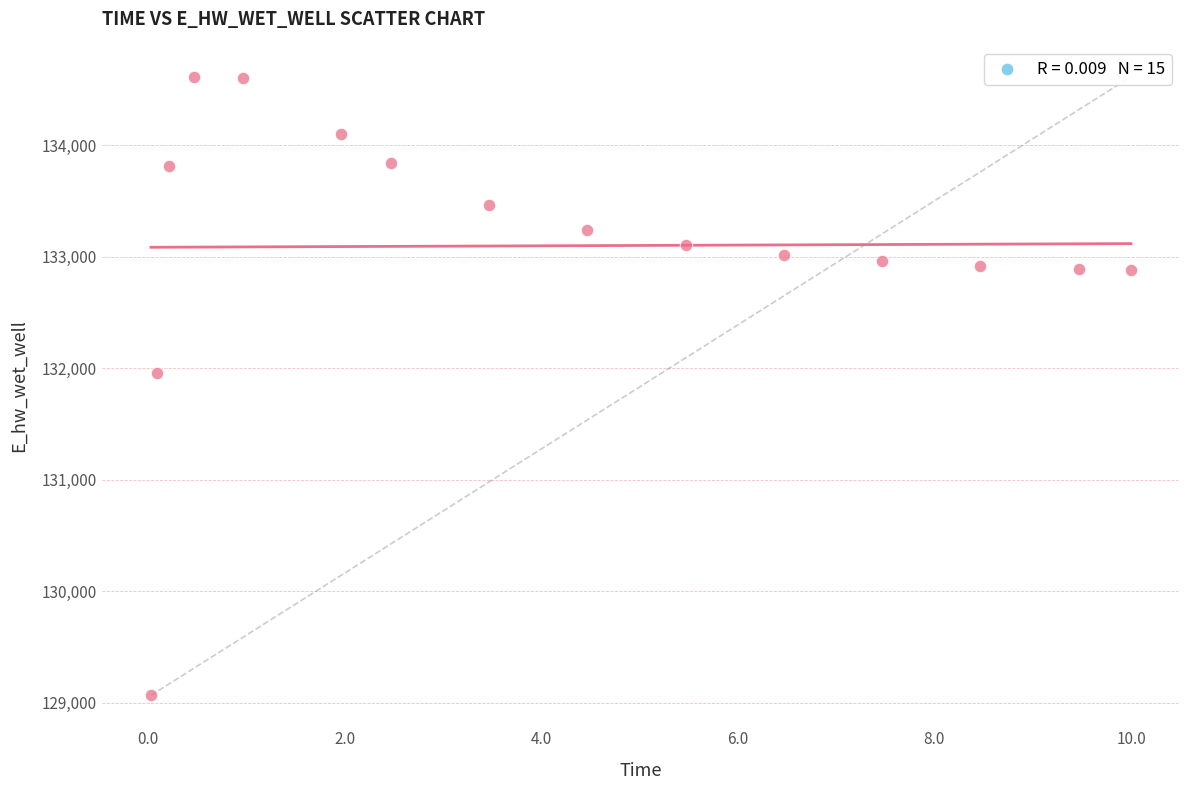

What Y value in the scatter plot is closest to 131840?

131960.9